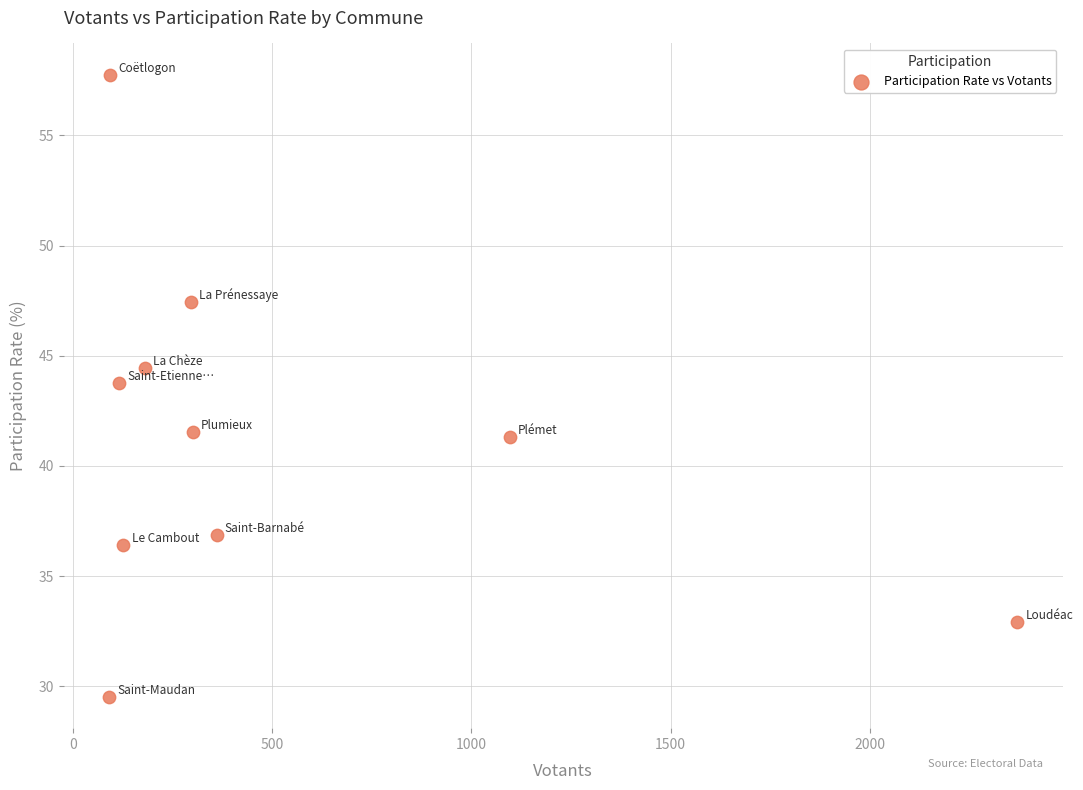

What is the range of X values (max minus min)?

2280.0